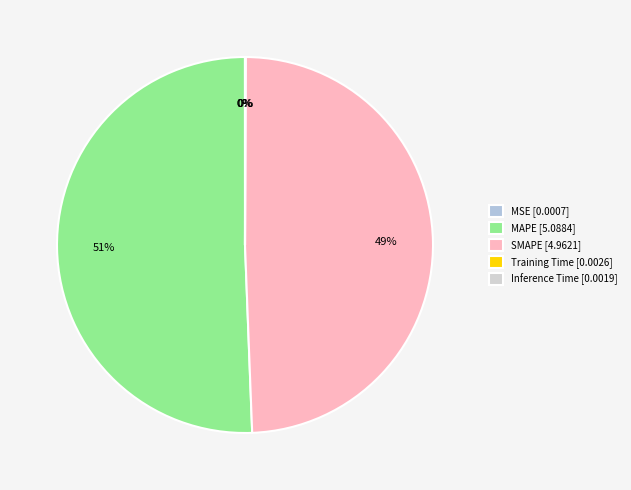

Count the number of slices in the pie.

5